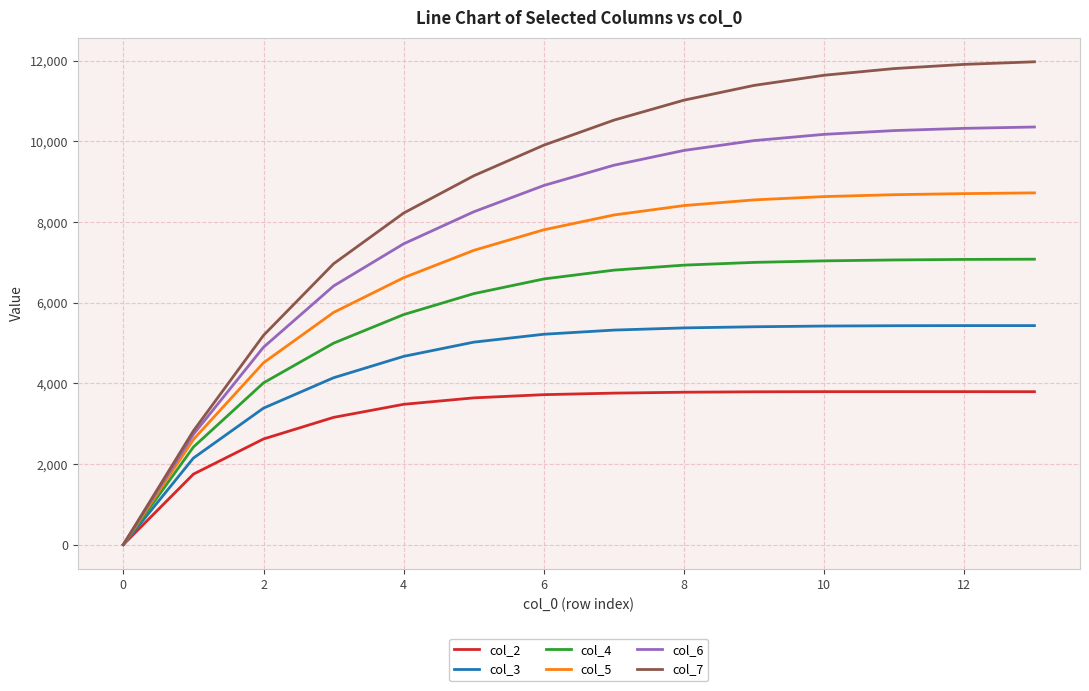

Does the chart have visible grid lines?

Yes